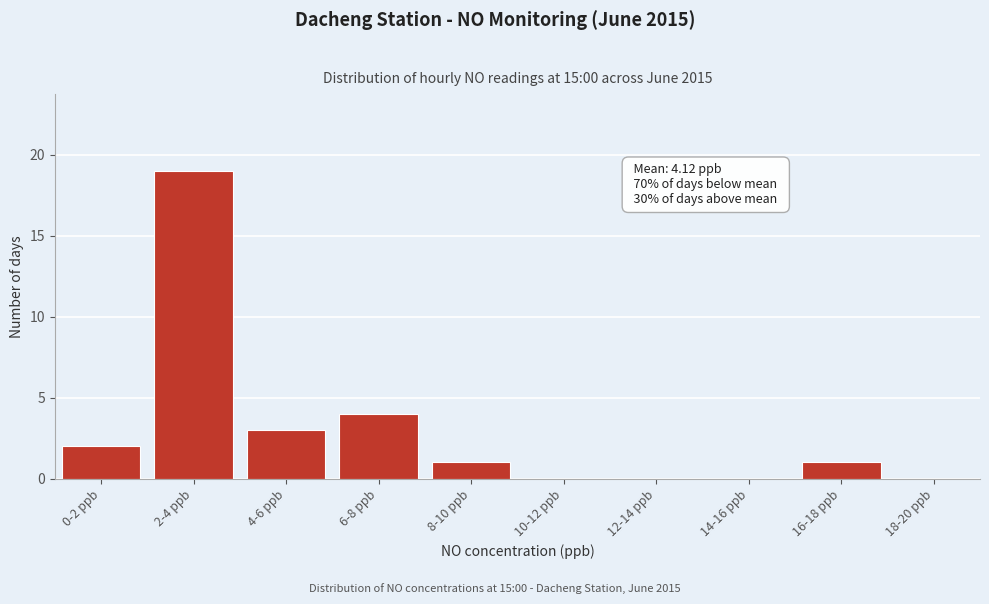

Reading left to right, transcribe all the data shown in this chart.

0-2 ppb=2	2-4 ppb=19	4-6 ppb=3	6-8 ppb=4	8-10 ppb=1	10-12 ppb=0	12-14 ppb=0	14-16 ppb=0	16-18 ppb=1	18-20 ppb=0